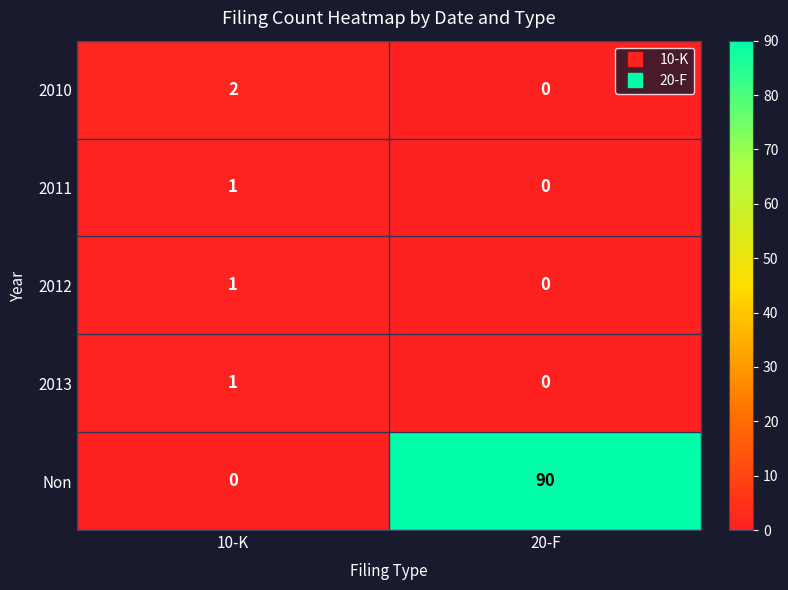

What is the sum of all Non values?

90